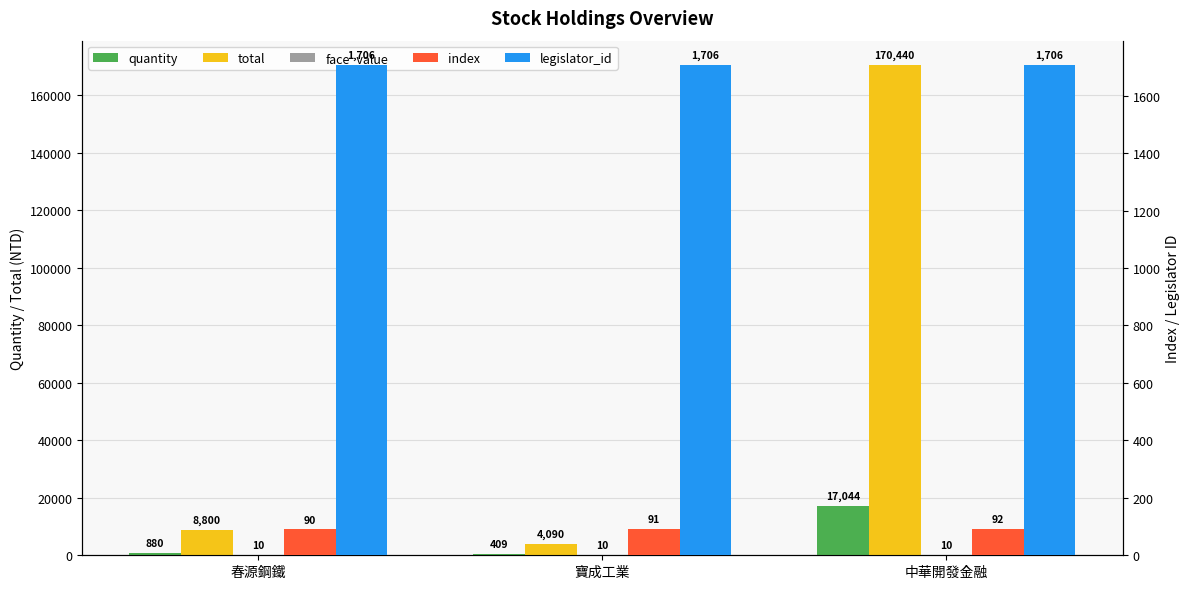

Rank the categories by index value from lowest to highest.

春源鋼鐵, 寶成工業, 中華開發金融